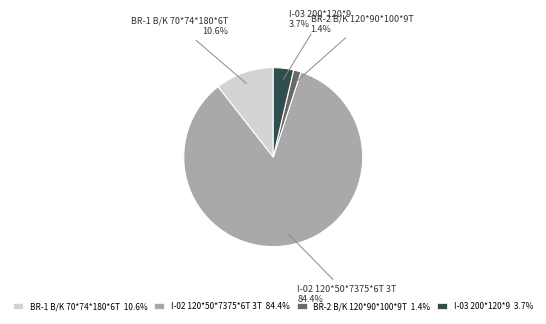

Do BR-1 B/K 70*74*180*6T and BR-2 B/K 120*90*100*9T together represent more than half of the pie?

No